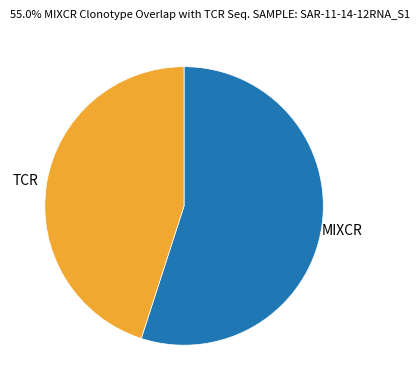

Is there any slice that represents more than half of the pie?

Yes